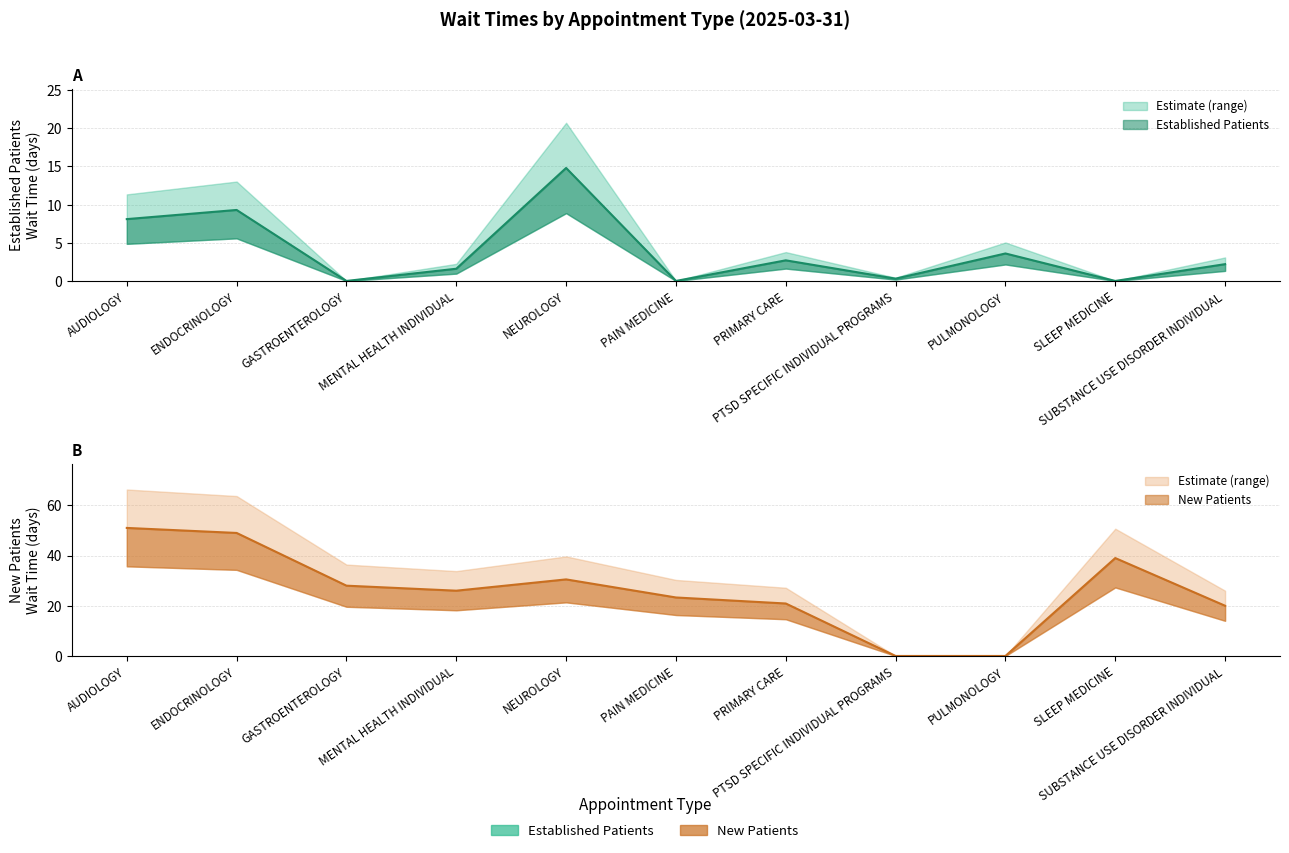

How many values in NewPatients are above zero?

9